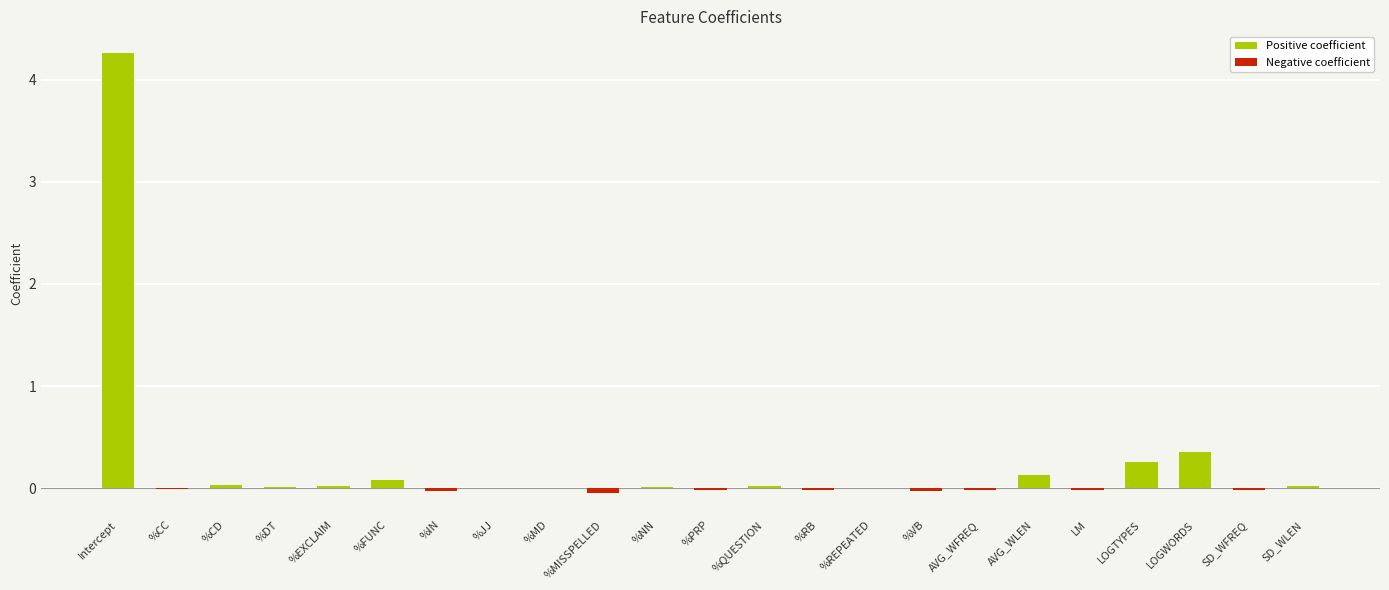

At which category is the sum across all series the highest?

Intercept